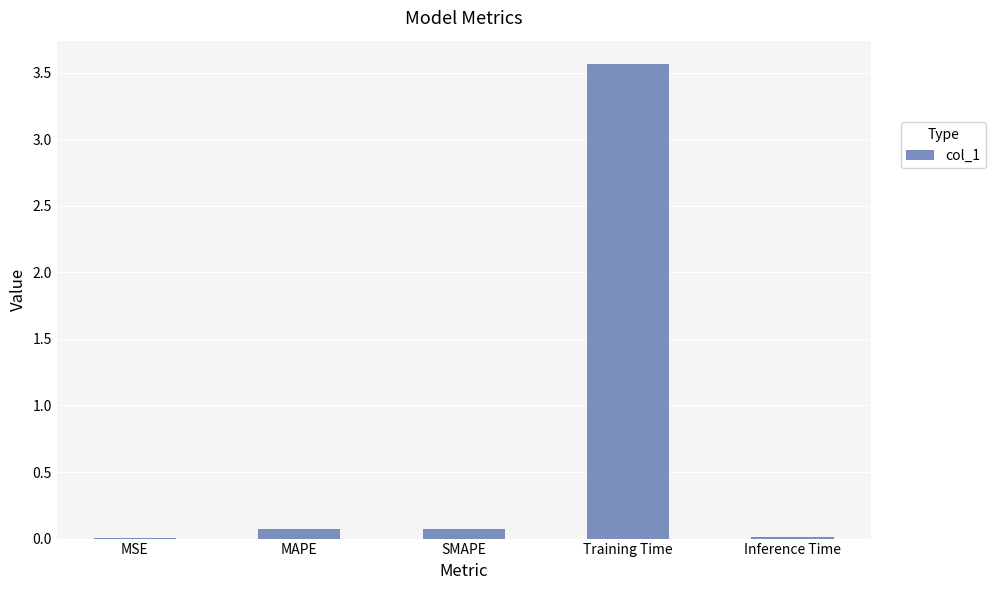

How many data points does each series have?

5